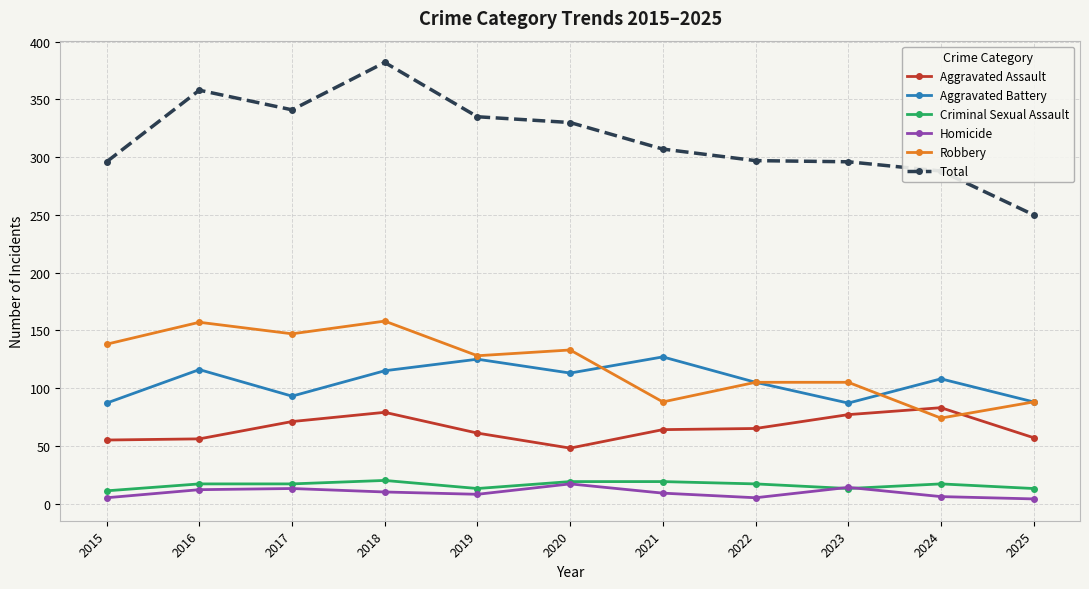

True or false: Aggravated Assault and Aggravated Battery cross at least once.

False